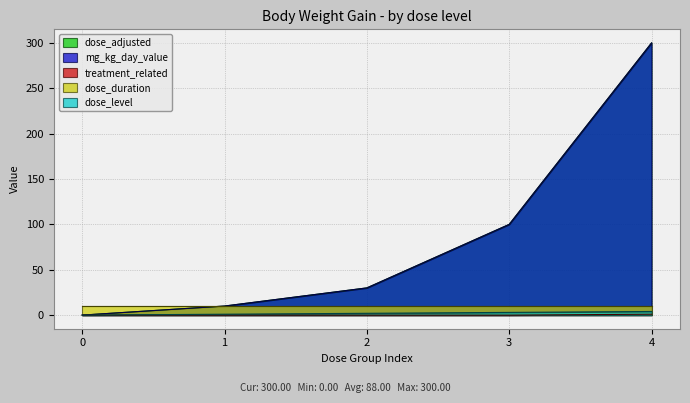

Does the chart display data point markers on the line(s)?

No